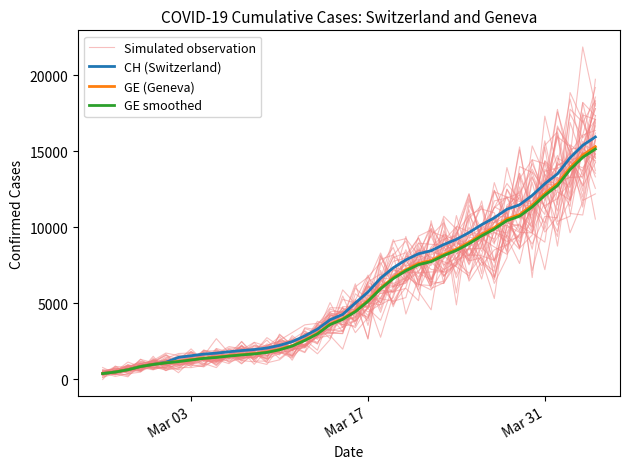

What is the average value of the CH (Switzerland) series?

6053.3